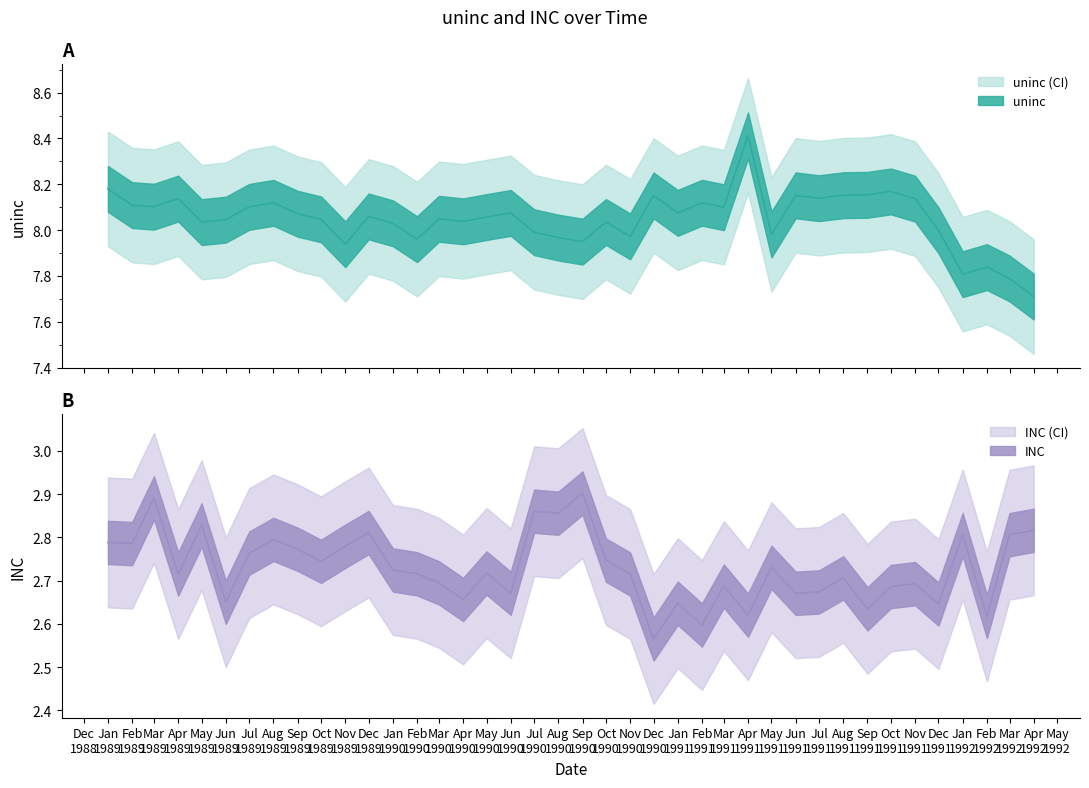

What is the greatest value displayed?

8.4